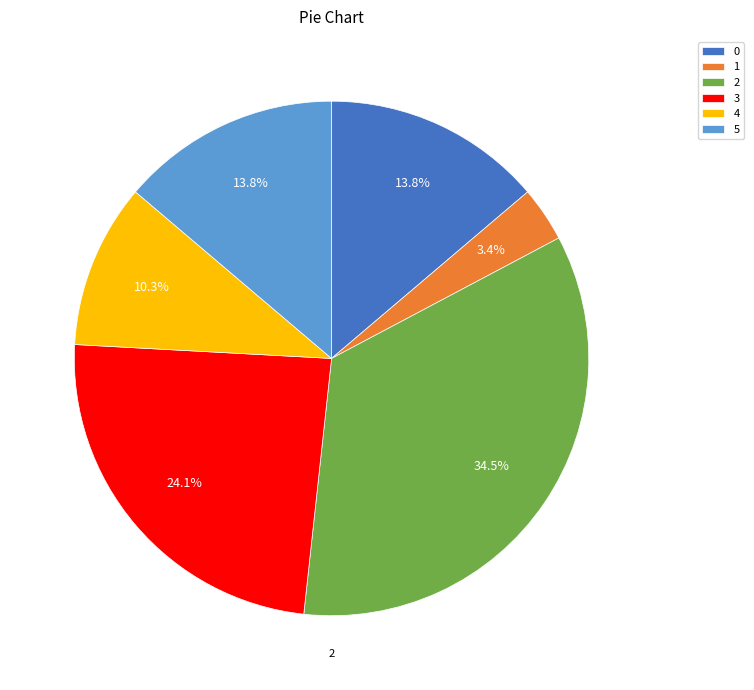

To the nearest percent, what is the average slice percentage?

17%